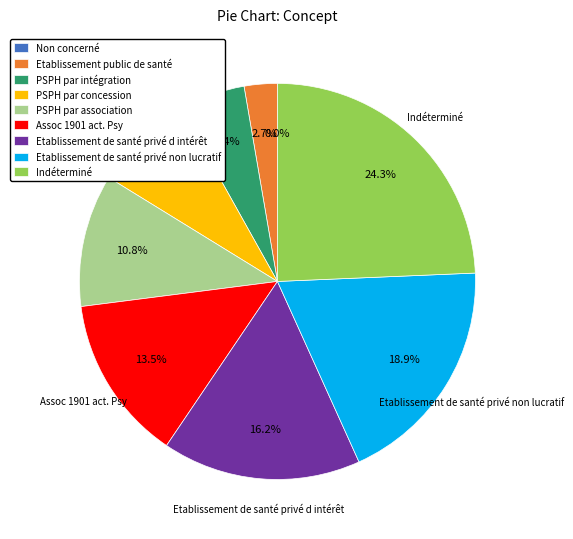

What percentage is NOT represented by Non concerné?

100.0%